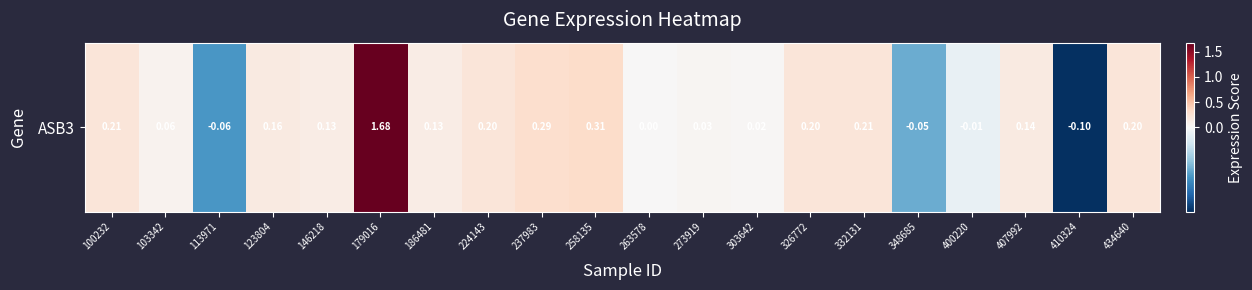

What is the smallest value displayed?

-0.1